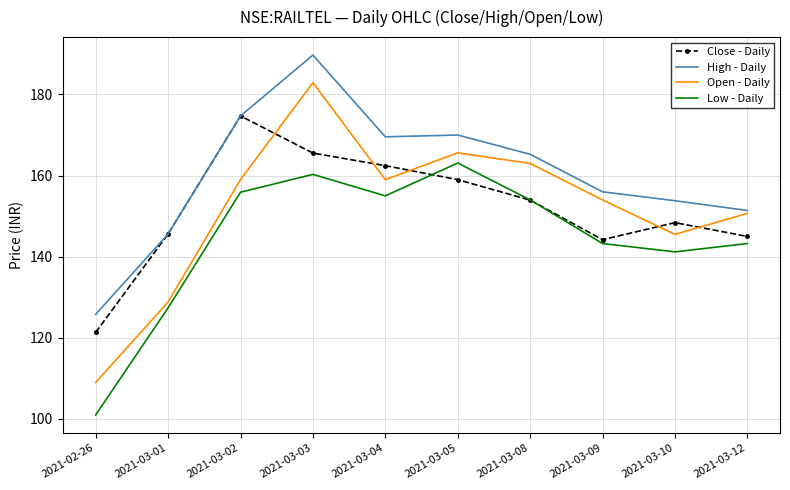

At which label is Close - Daily closest to 148?

2021-03-10